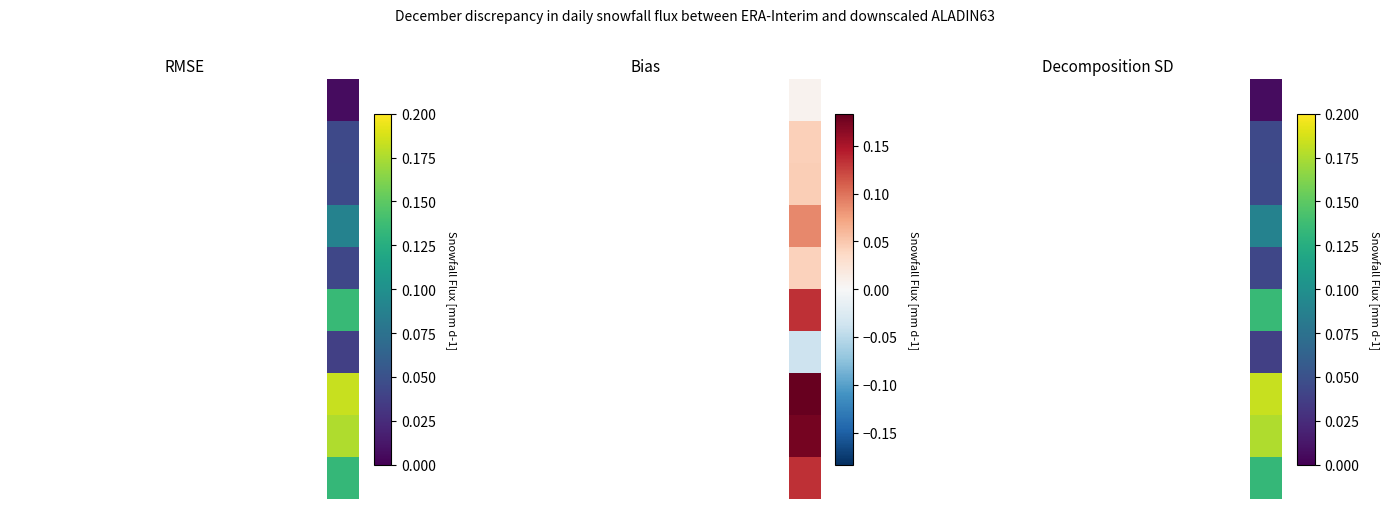

At which category is the sum across all series the highest?

10